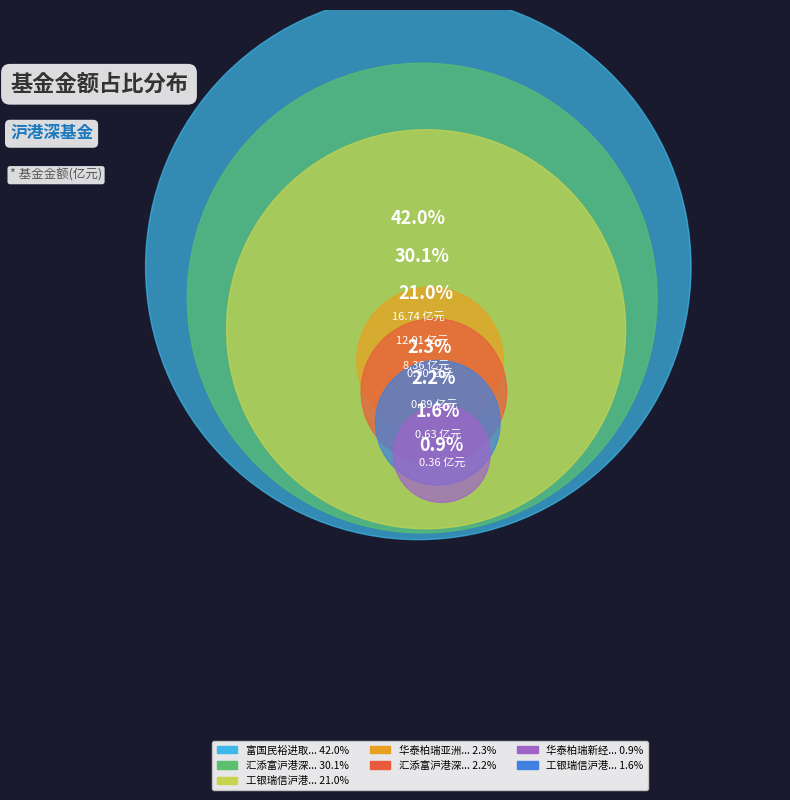

How many segments does this pie chart have?

7